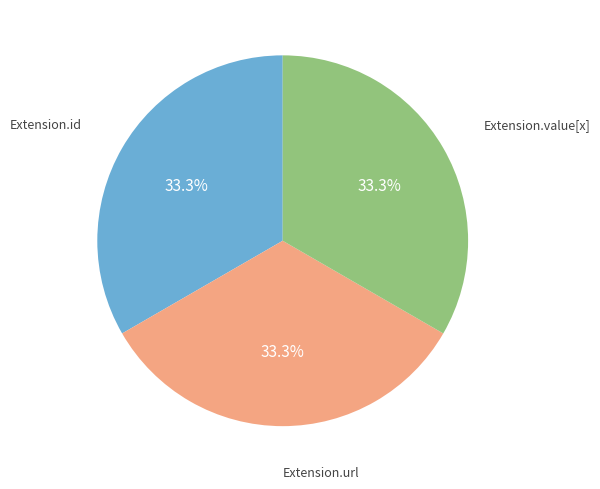

Is there any slice that represents more than half of the pie?

No